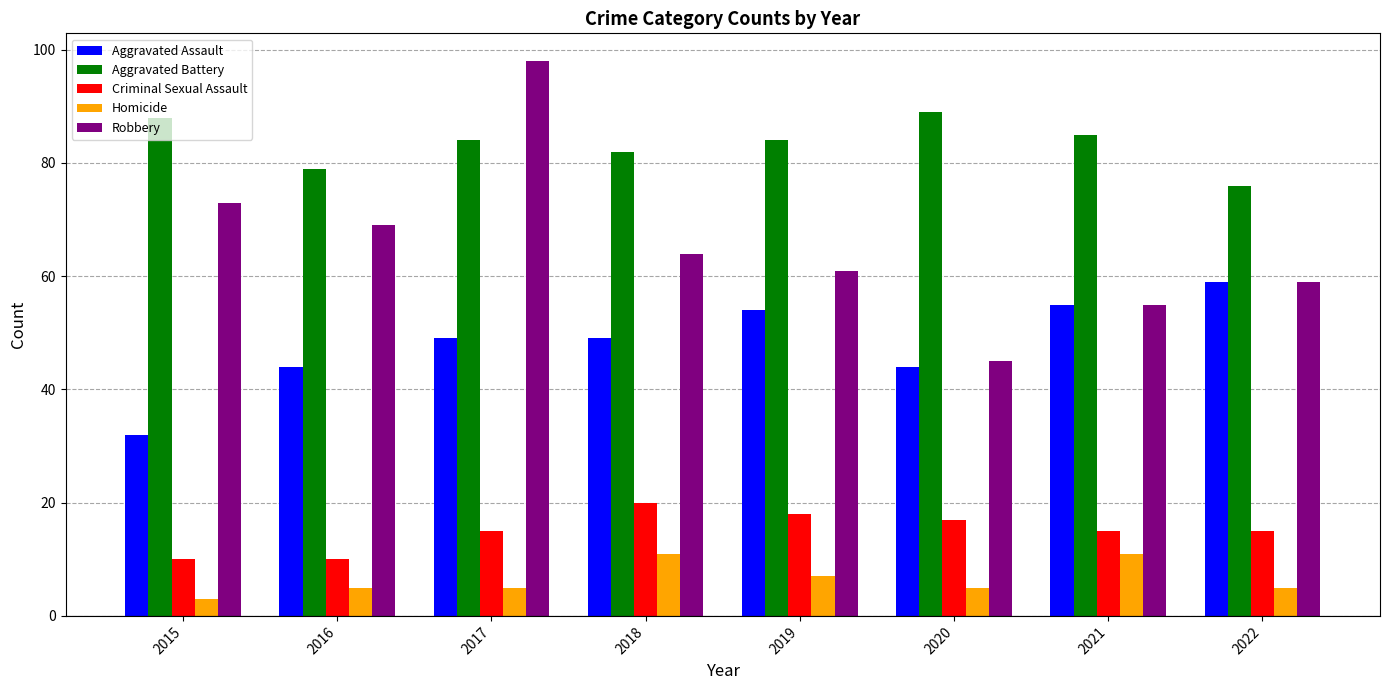

What is the maximum value for Aggravated Assault?

59